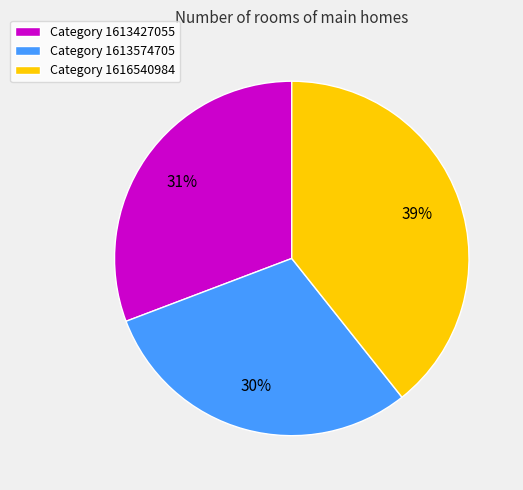

To the nearest percent, what is the combined percentage of Category 1616540984 and Category 1613574705?

69%